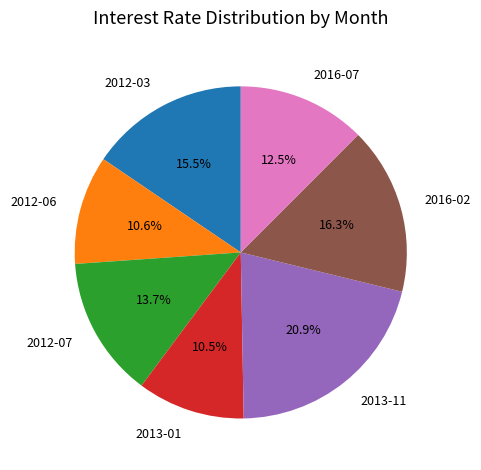

Approximately how many times larger is the value at 2016-07 compared to 2016-02?

0.8